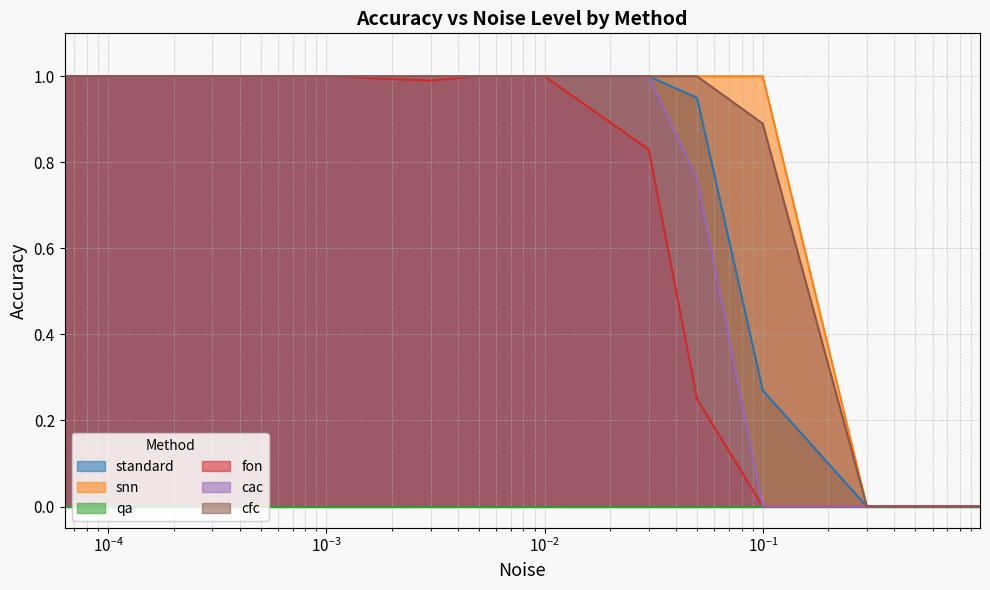

True or false: cac and snn cross at least once.

False